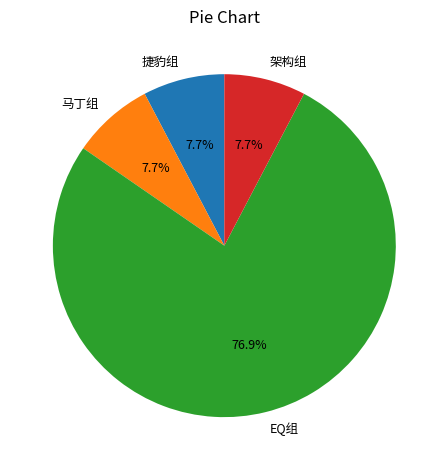

What is the ratio of the value at 架构组 to the value at 捷豹组?

1.0